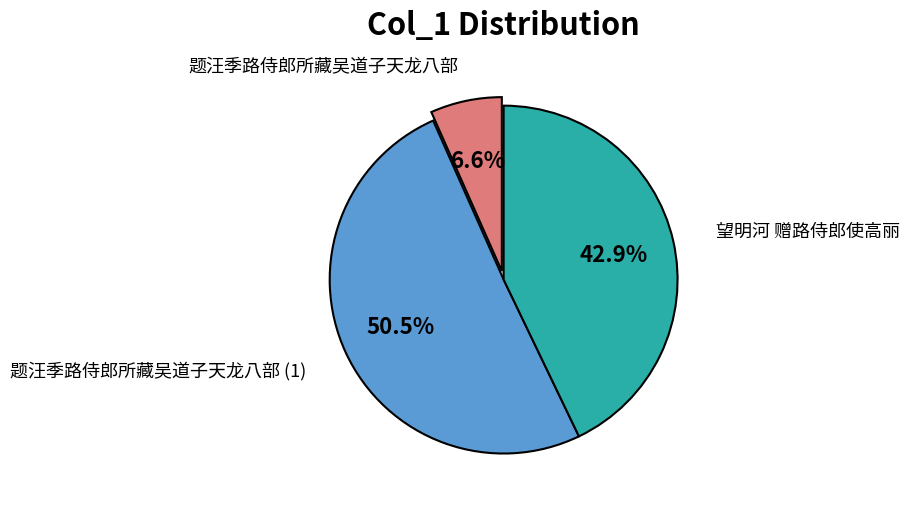

How many segments does this pie chart have?

3